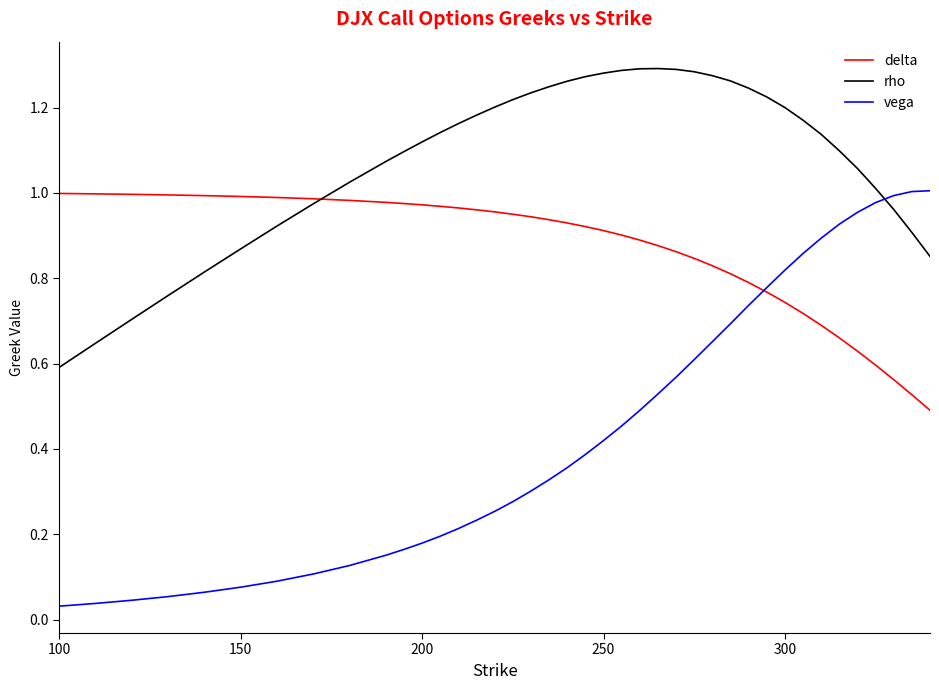

True or false: delta and rho cross at least once.

True